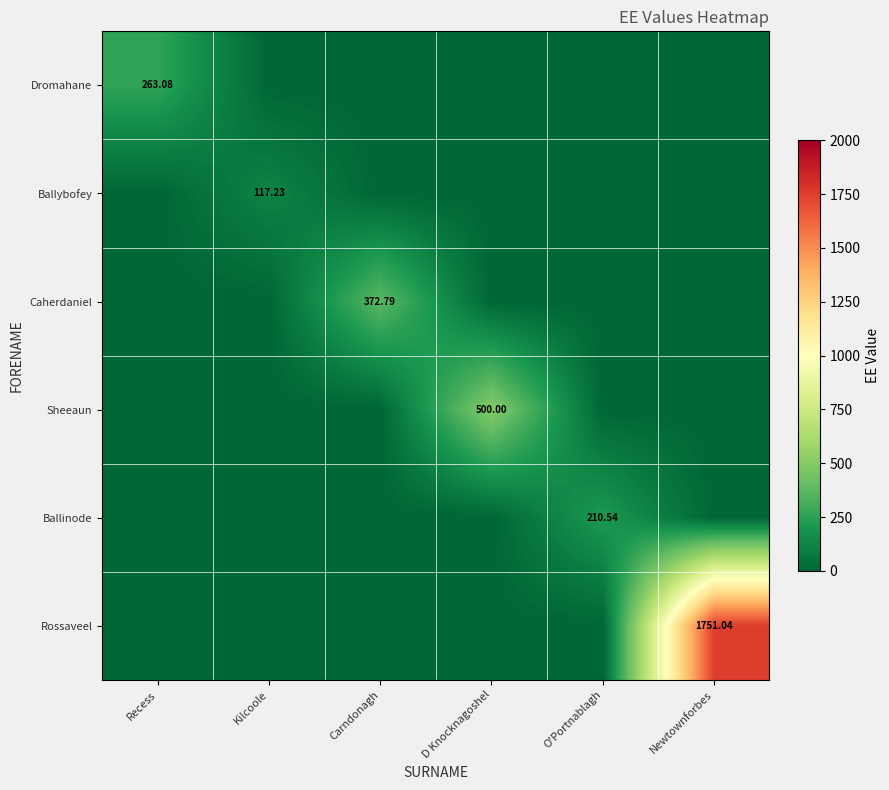

Which series has the largest range (max minus min)?

Rossaveel